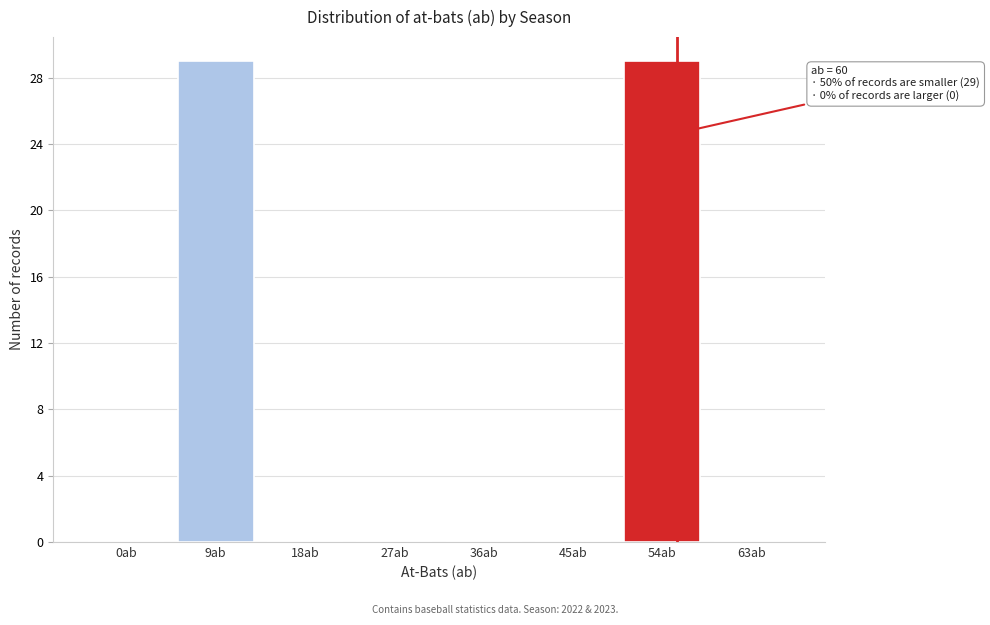

Reading left to right, extract all data points from this chart.

0ab=0	9ab=29	18ab=0	27ab=0	36ab=0	45ab=0	54ab=29	63ab=0